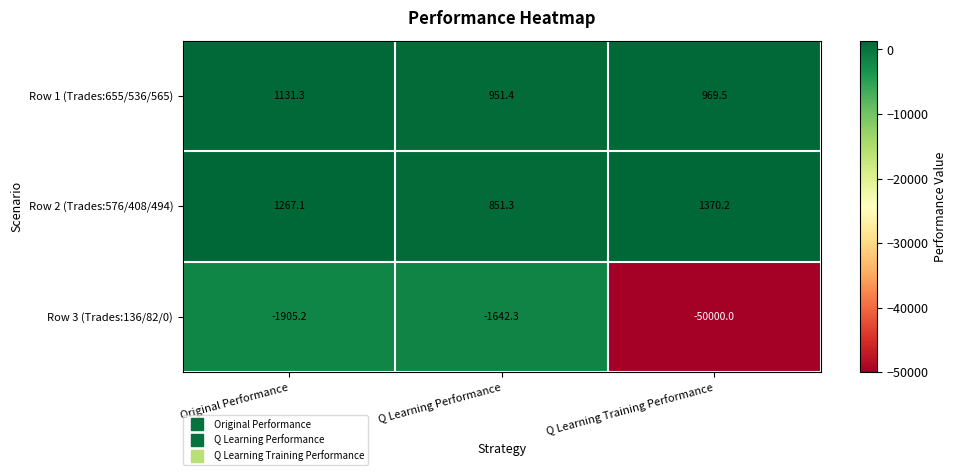

What is the spread (max minus min) of values at Q Learning Training Performance?

51370.2